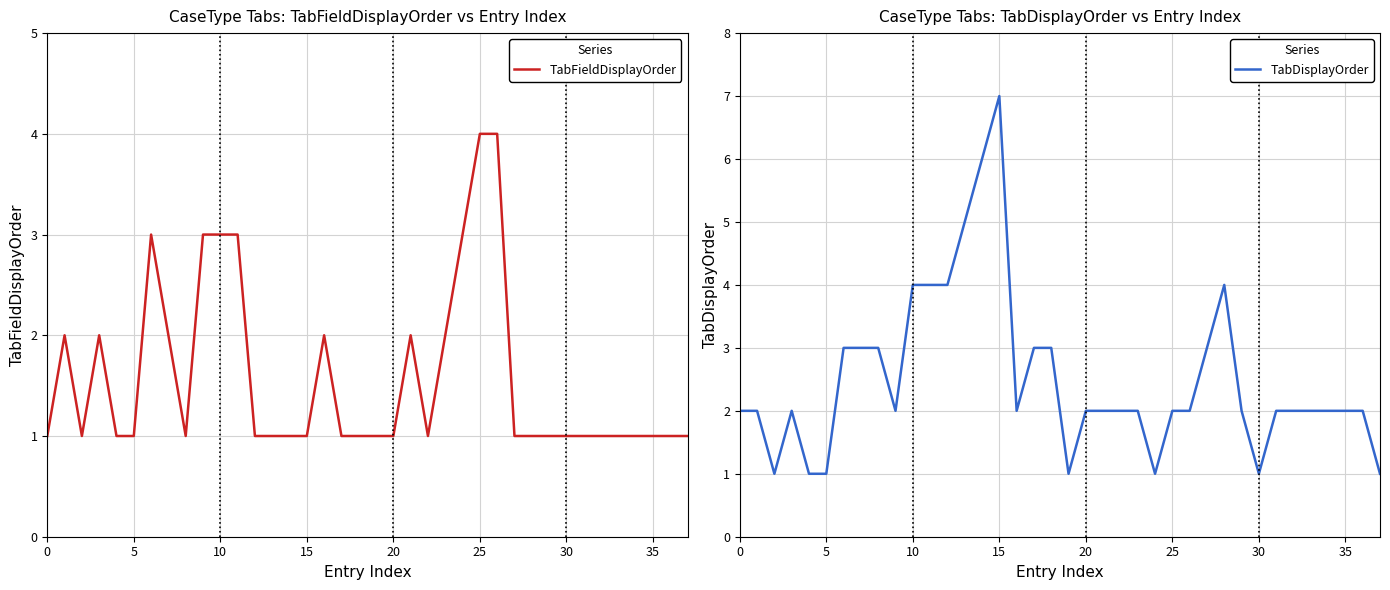

Does the chart have visible grid lines?

Yes